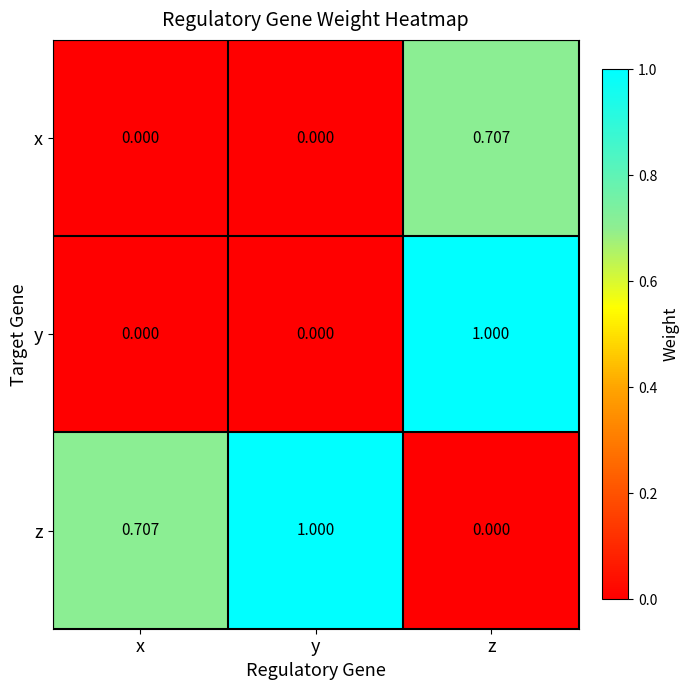

Rank the series by their average value, from lowest to highest.

x, y, z